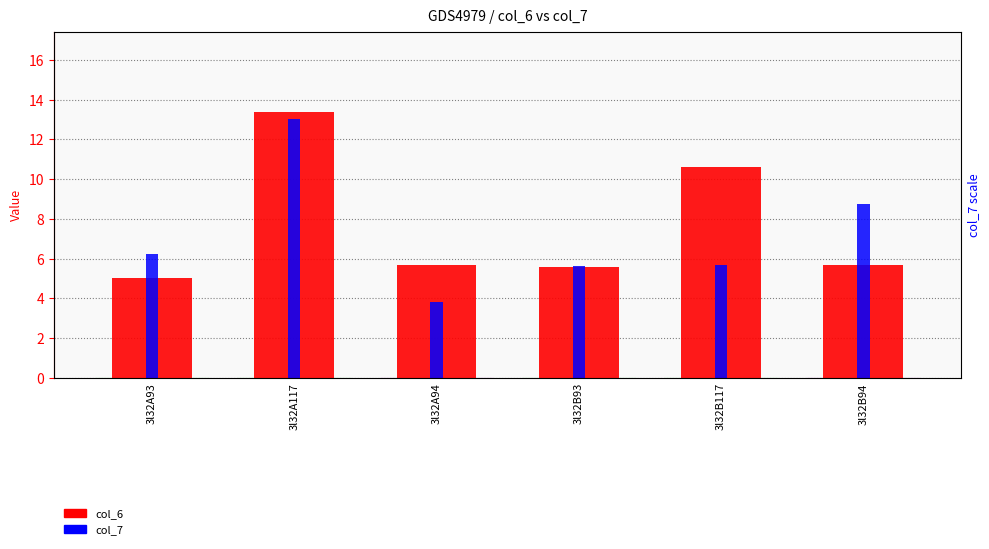

At which label is col_6 closest to 9?

3l32B117